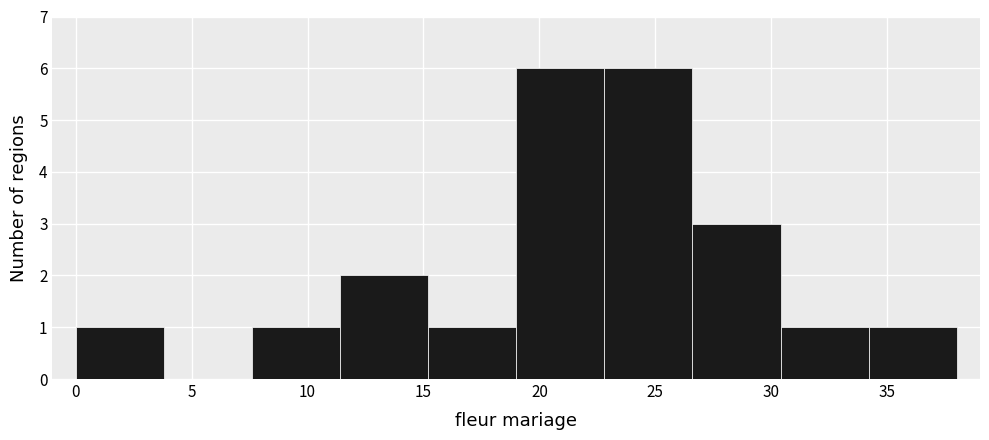

How tall is the bar that spans 0.0 to 3.8 on the x-axis? Neither the bar edges nor the heights are printed on the chart, so give them approximately, as read against the axes.

1